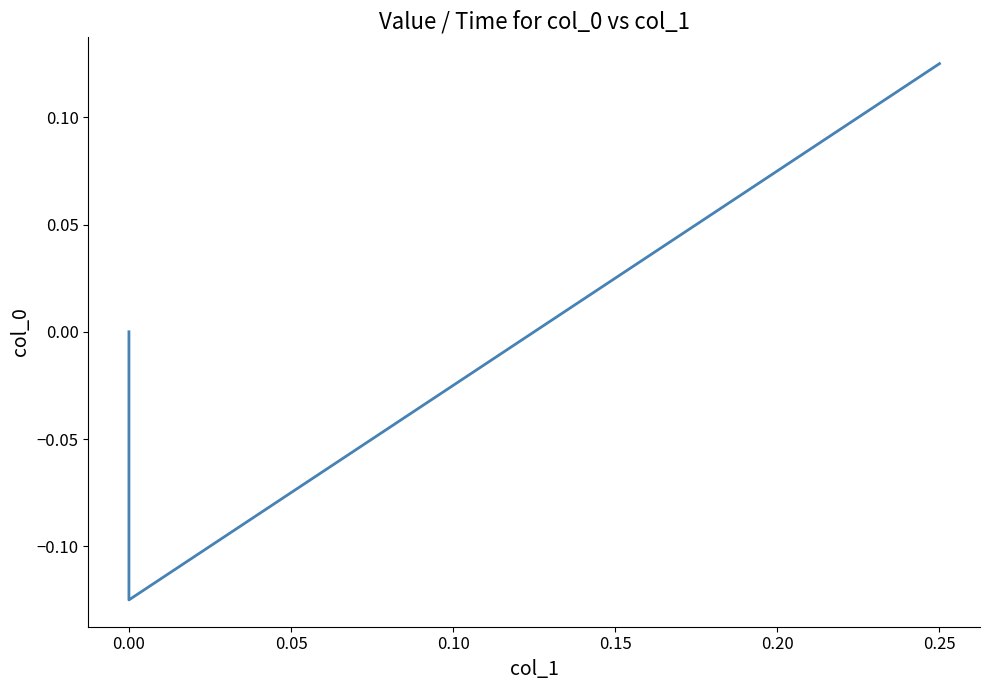

How many values are below zero?

1